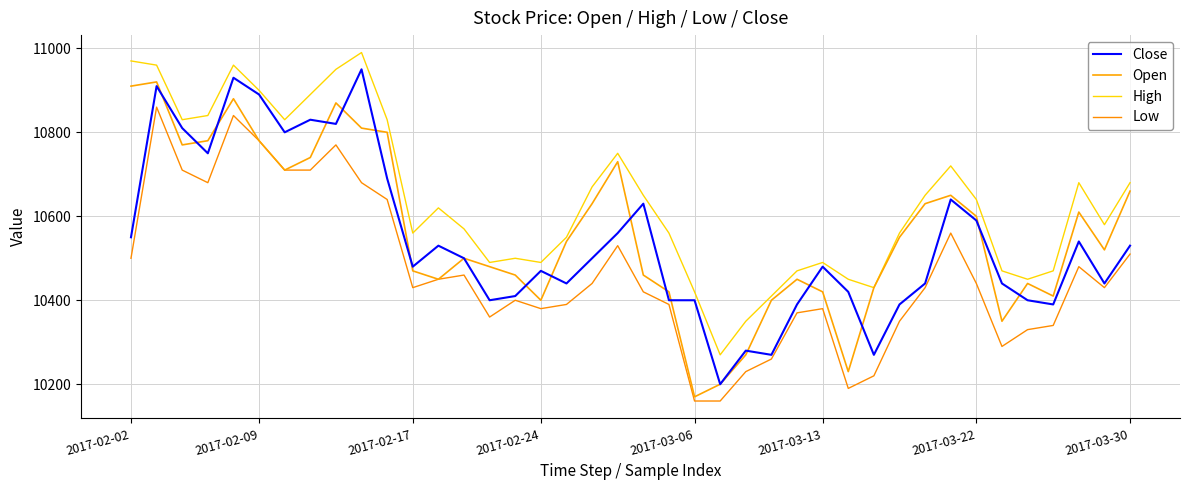

Does the chart have visible grid lines?

Yes